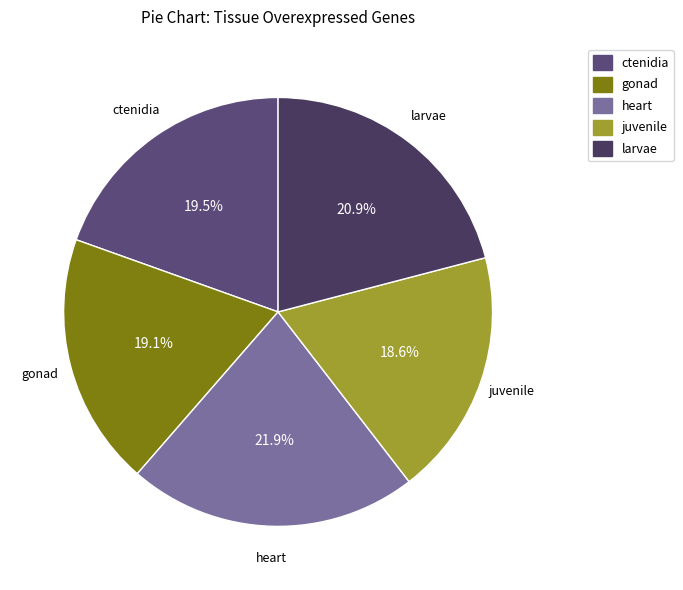

Approximately how many times larger is the value at juvenile compared to ctenidia?

1.0